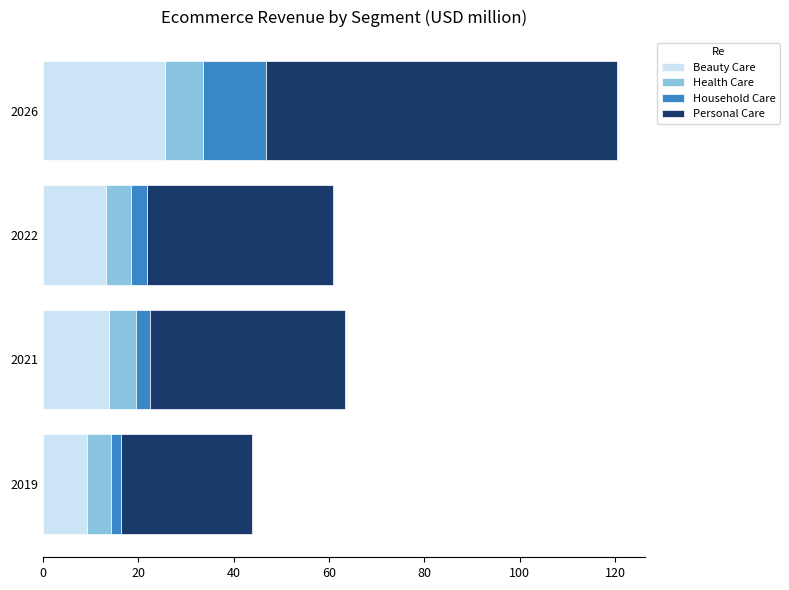

What is the average value of the Beauty Care series?

15.5